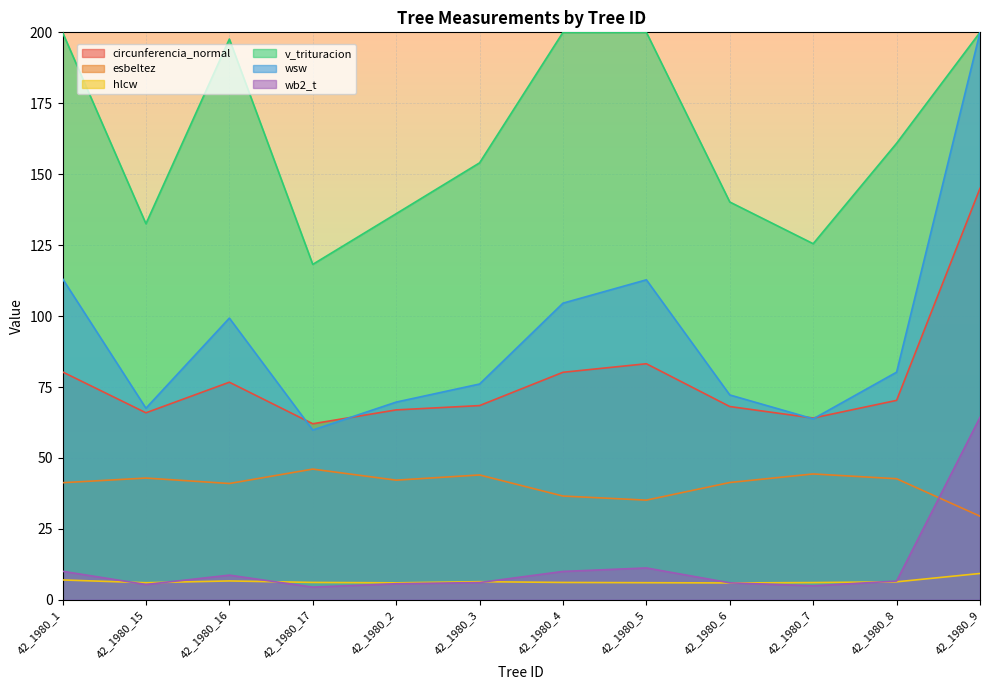

What is the difference between the second highest and second lowest values in the hlcw series?

1.0